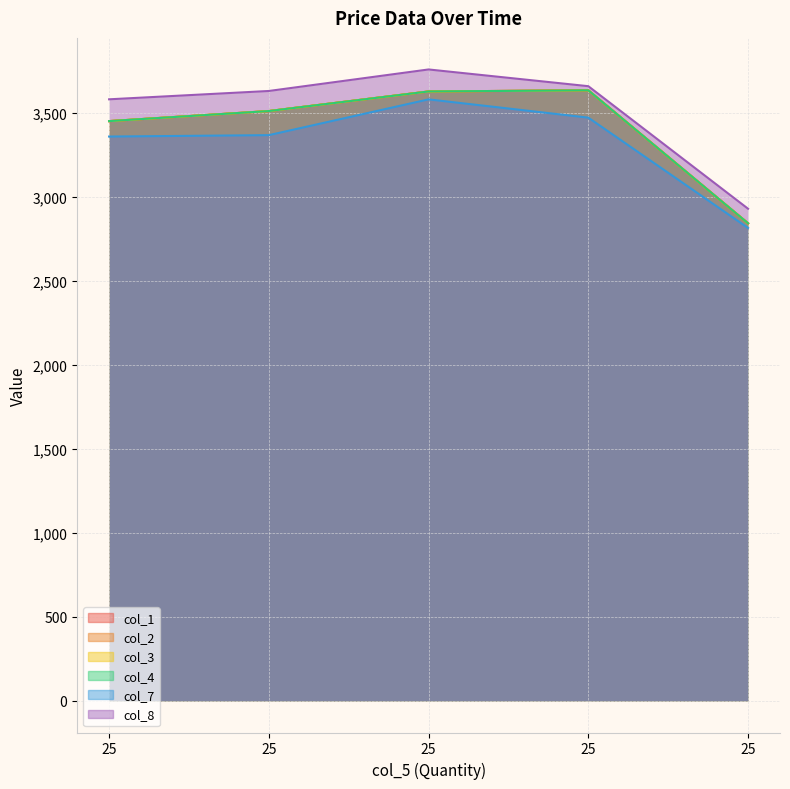

Count the number of data series in this chart.

6